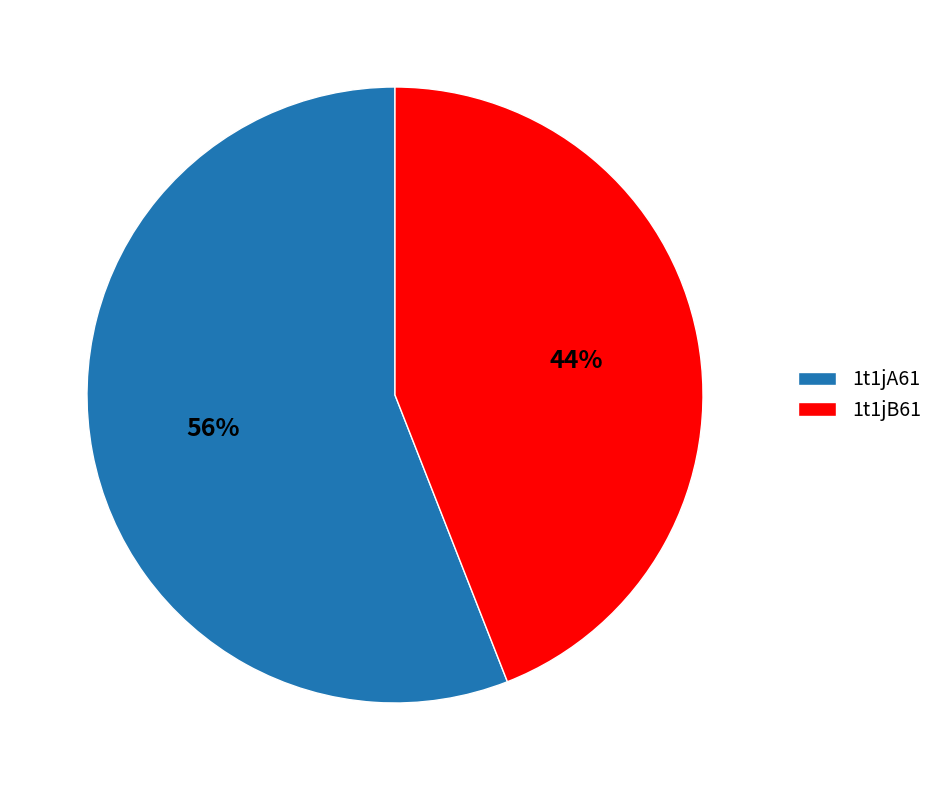

Count the number of slices in the pie.

2